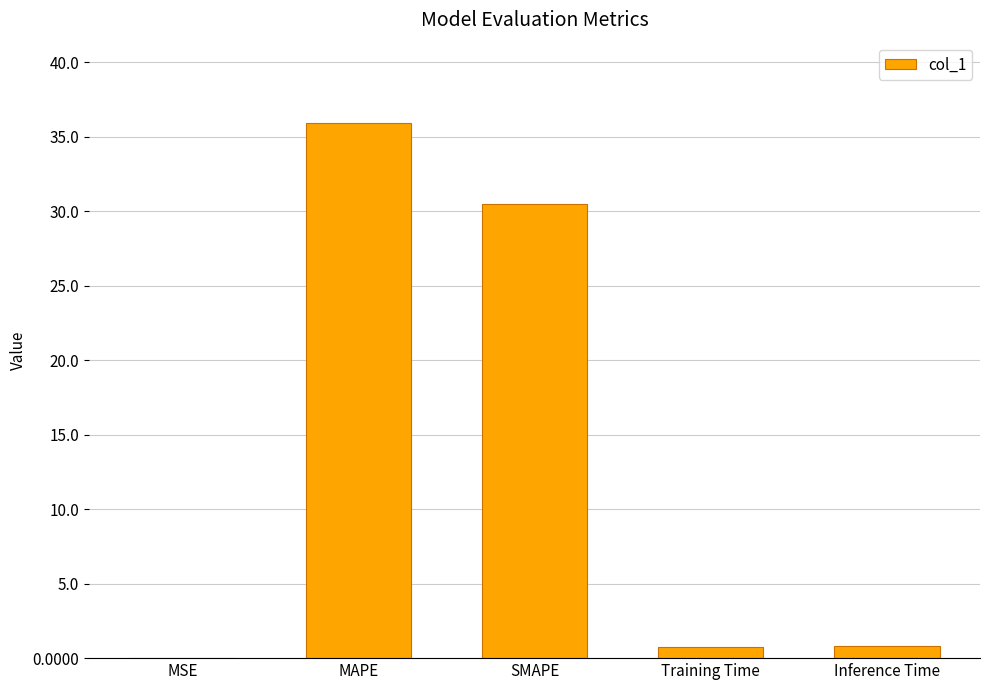

Between SMAPE and MAPE, which is larger?

MAPE